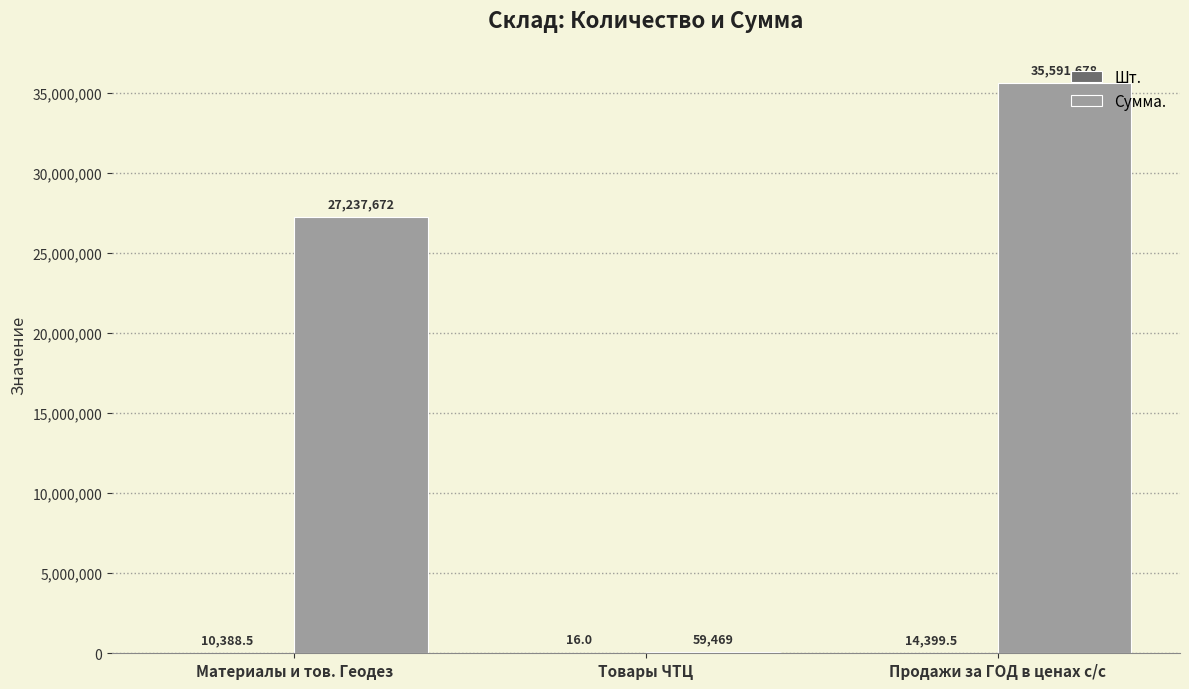

At which category is the sum across all series the highest?

Продажи за ГОД в ценах с/с